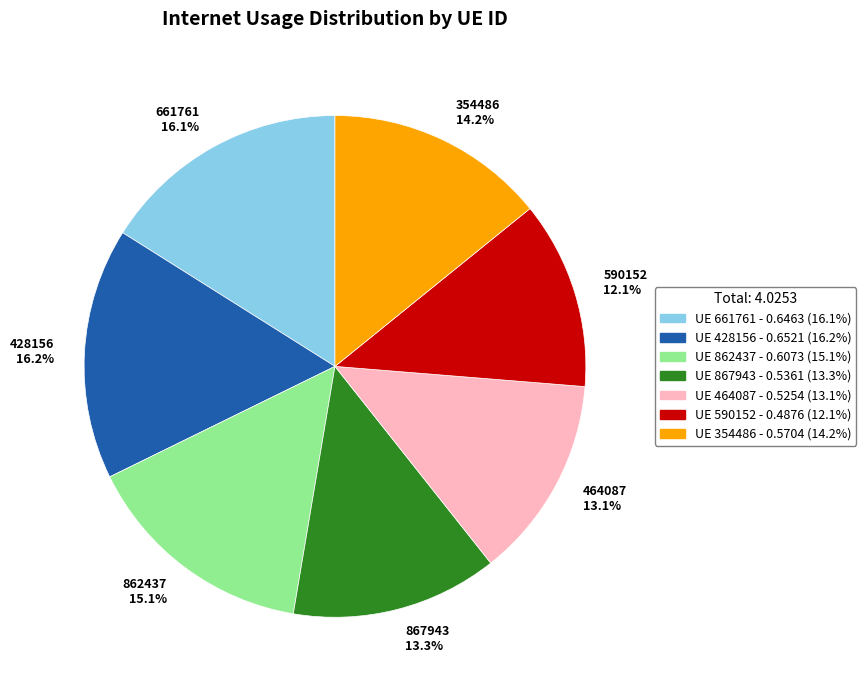

Is there any slice that represents more than half of the pie?

No